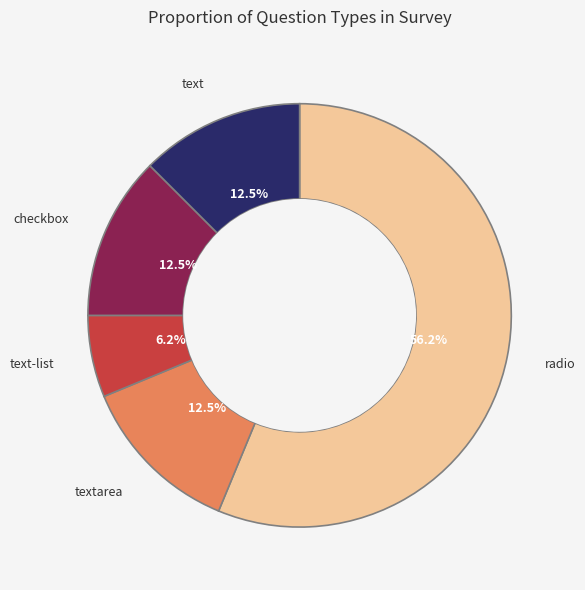

Is there a majority slice in this chart?

Yes